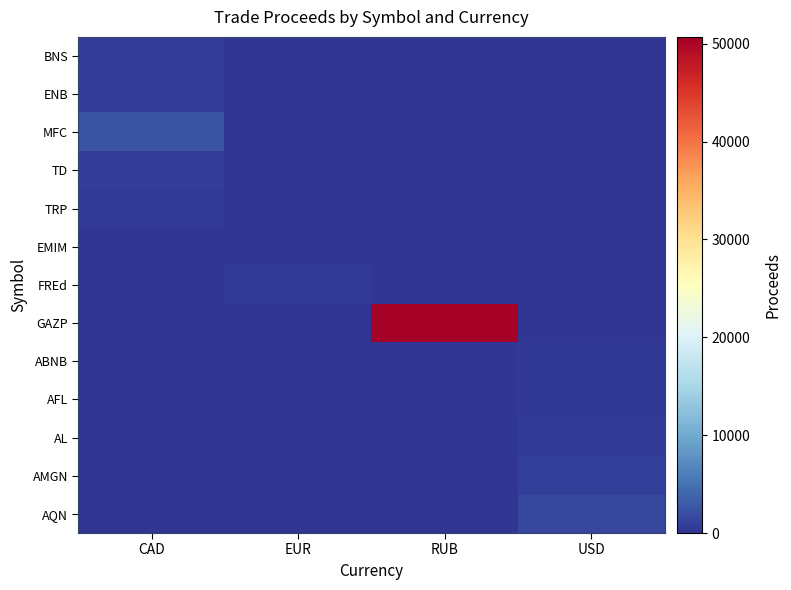

At how many categories does at least one series exceed 10014?

1